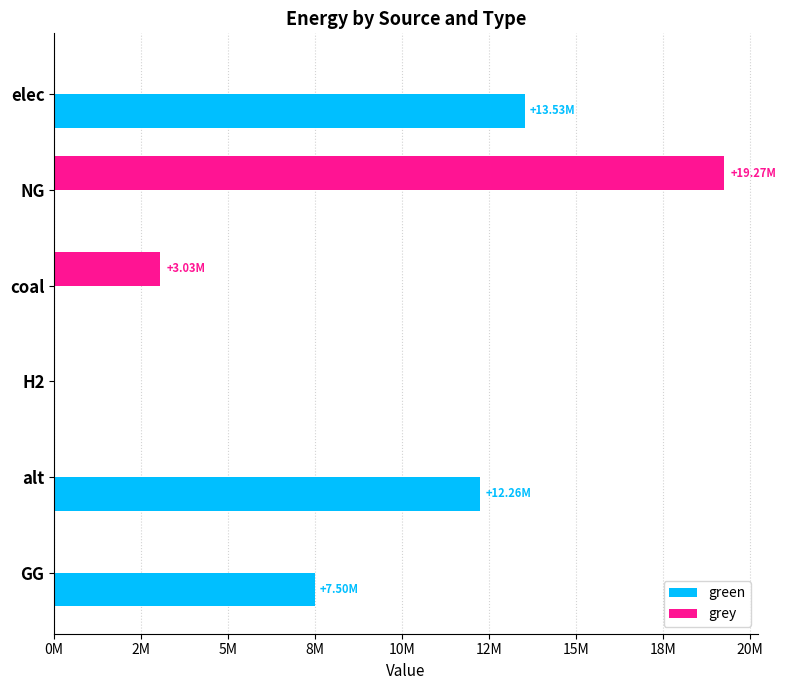

Reading left to right, transcribe all the data shown in this chart.

green: 13534525.6	0.0	0.0	0.0	12257943.9	7500000.0
grey: 0.0	19269682.9	3029116.6	-0.0	0.0	0.0